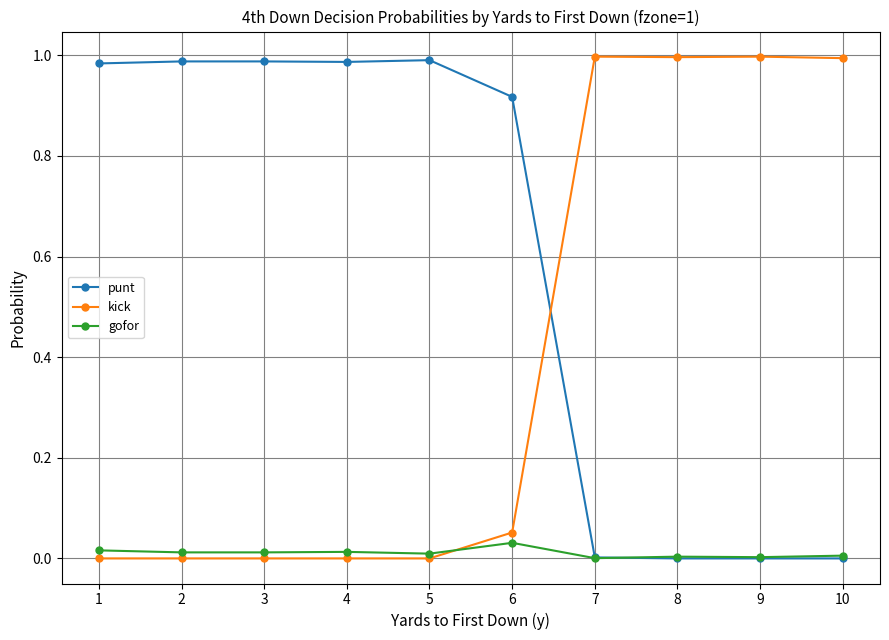

Which series has the largest total across all categories?

punt